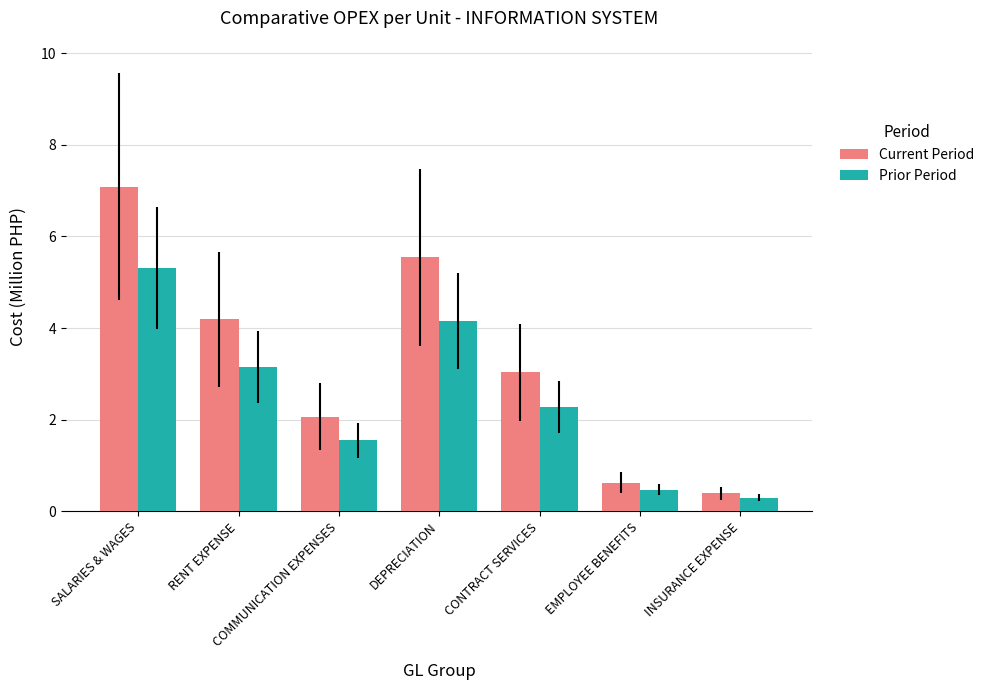

Is it true that Prior Period equals 2.1 at SALARIES & WAGES?

False